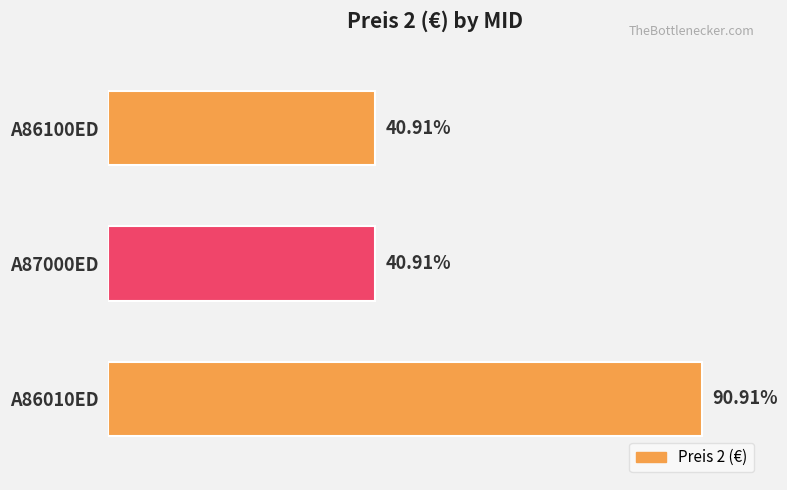

Are the bars horizontal?

Yes